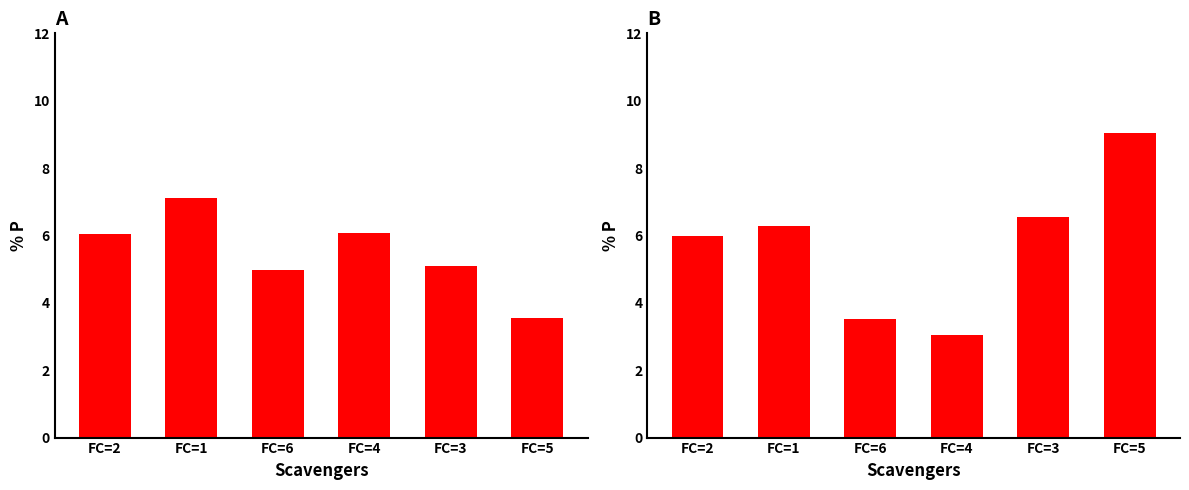

What is the difference between the maximum and minimum values in the x1 series?

3.6